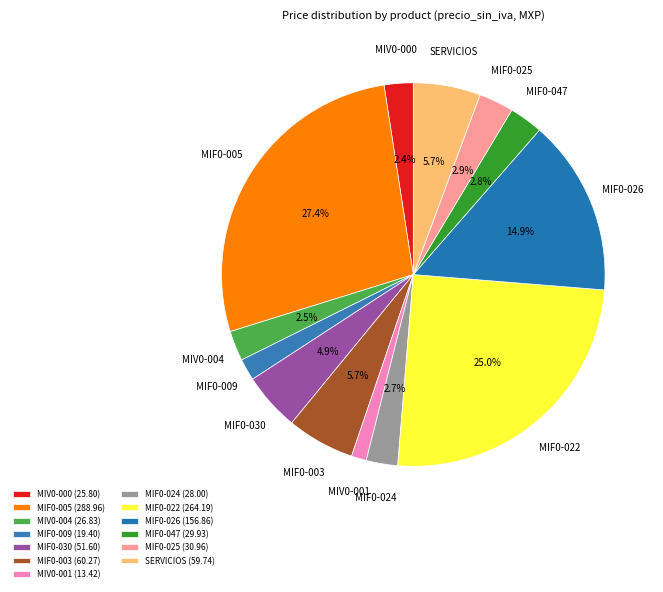

How many segments does this pie chart have?

13